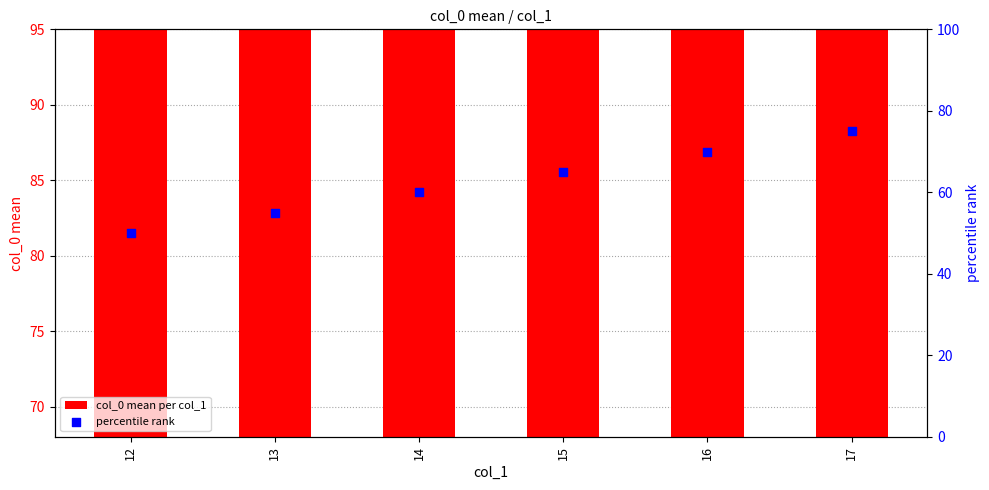

What is the total value across all series at 14?

168.5